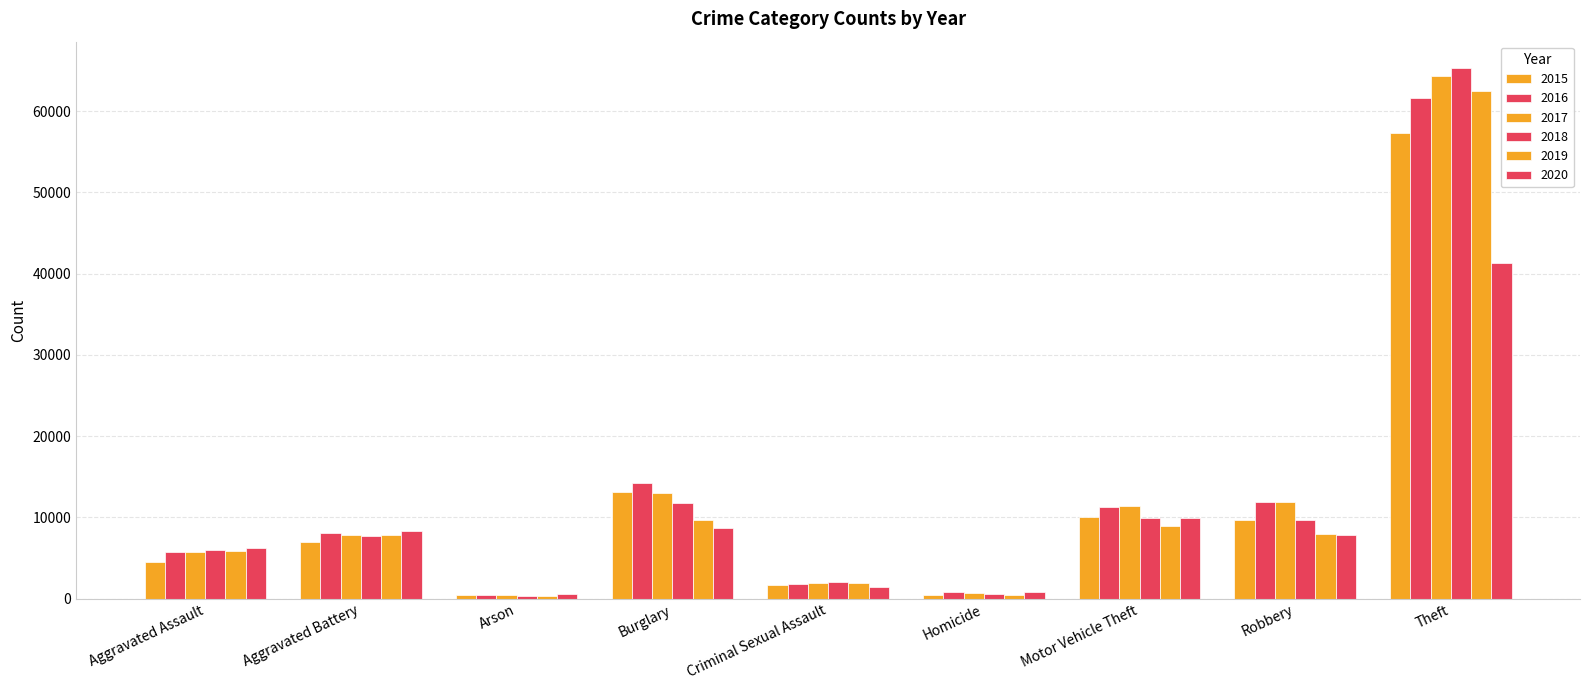

Which category has the highest value in the 2019 series?

Theft